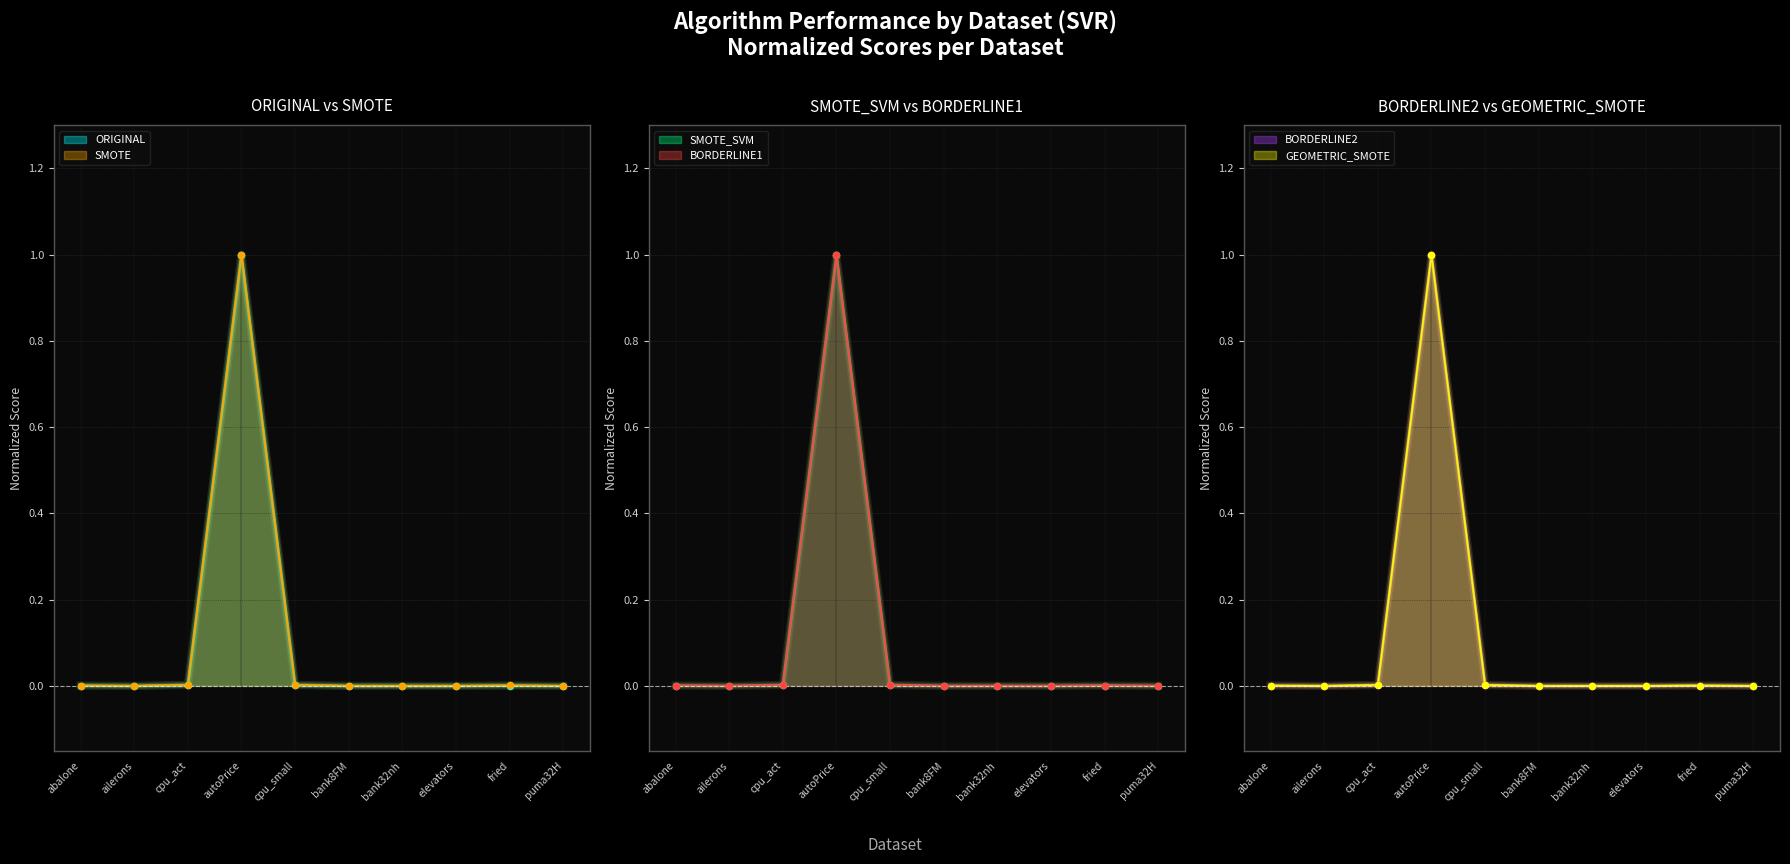

Which series has the largest Y range (max minus min)?

ORIGINAL